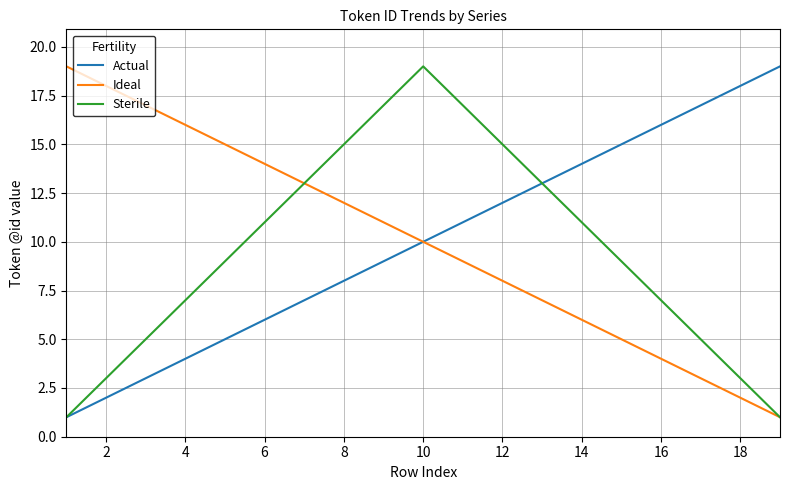

What is the highest value of the Actual series?

19